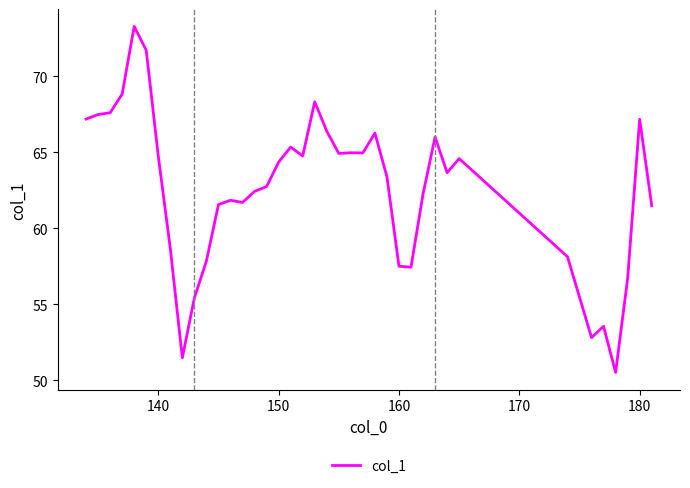

What is the difference between the maximum and minimum values?

22.8